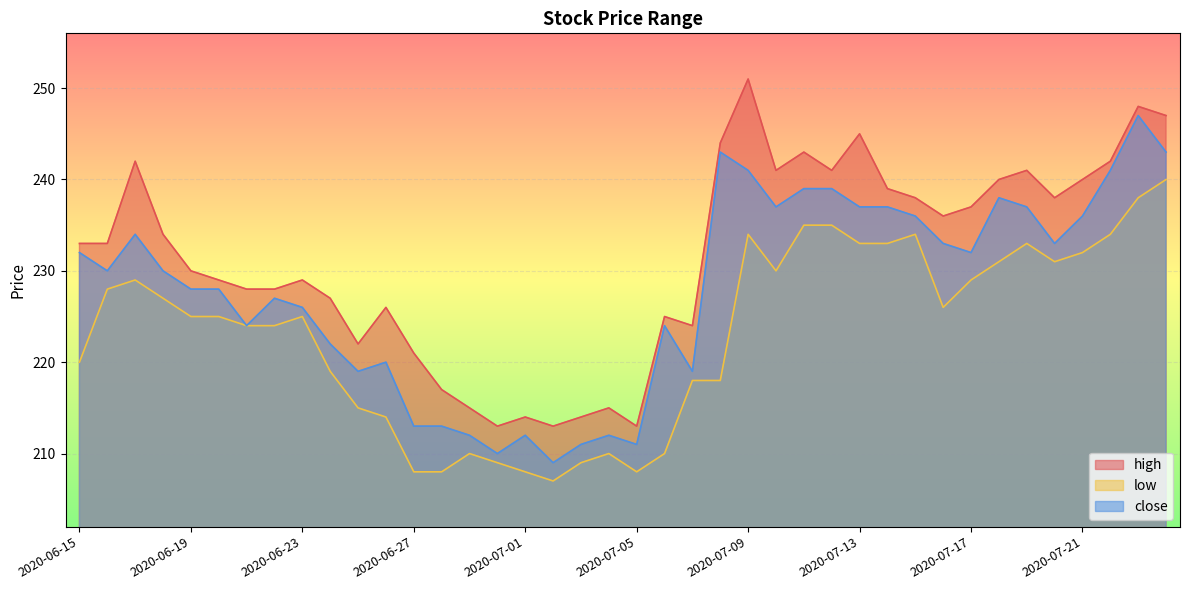

What is the minimum value shown in the chart?

207